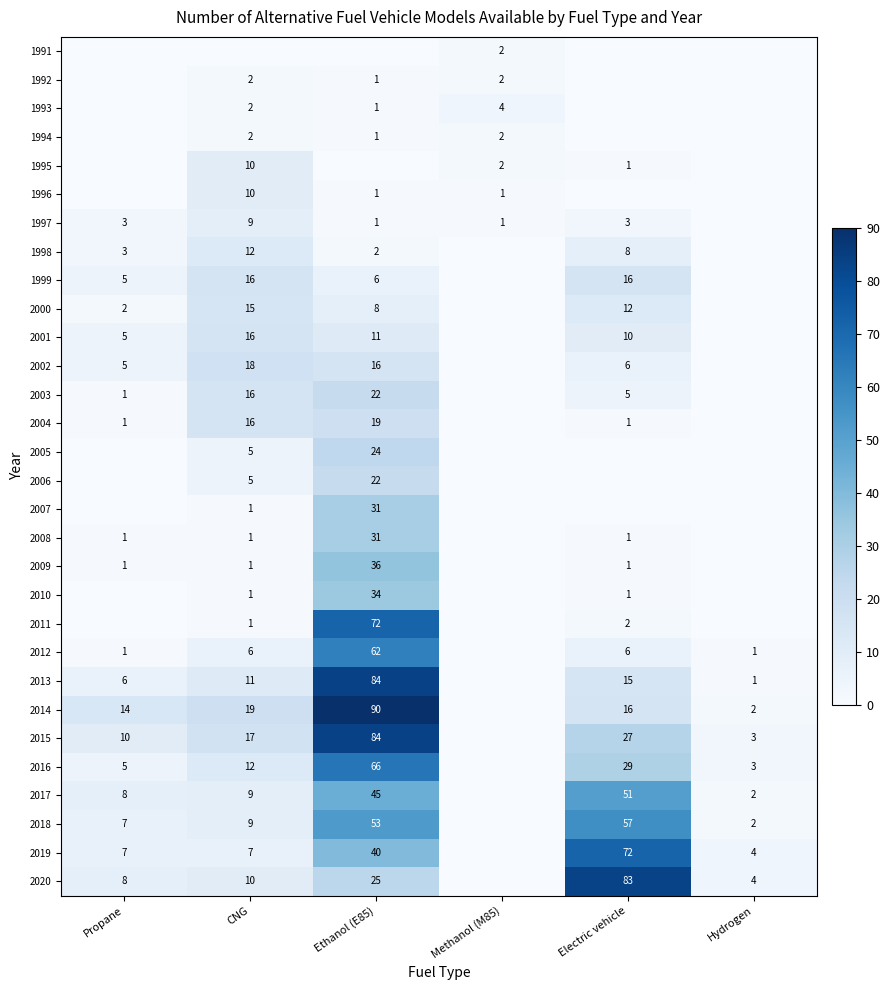

At which category does the chart reach its minimum across all series?

Propane